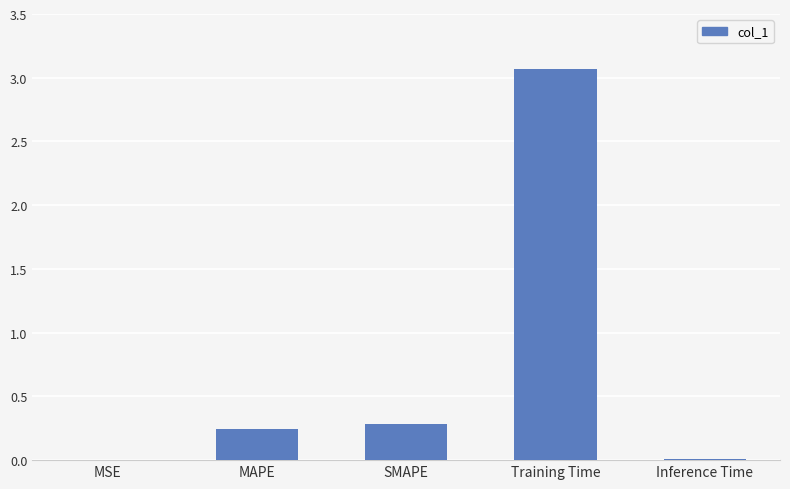

What is the greatest value displayed?

3.1